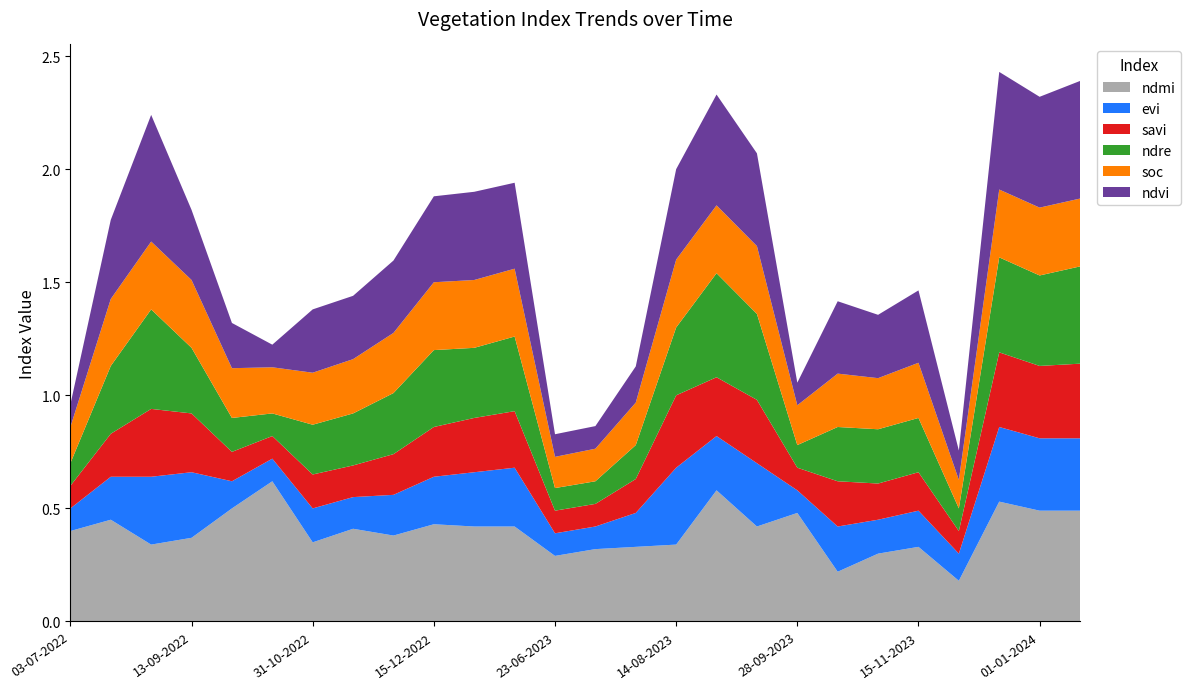

Reading left to right, extract all data points from this chart.

ndmi: 03-07-2022=0.4	28-07-2022=0.5	01-09-2022=0.3	13-09-2022=0.4	01-10-2022=0.5	13-10-2022=0.6	31-10-2022=0.3	15-11-2022=0.4	30-11-2022=0.4	15-12-2022=0.4	01-01-2023=0.4	14-01-2023=0.4	23-06-2023=0.3	13-07-2023=0.3	30-07-2023=0.3	14-08-2023=0.3	01-09-2023=0.6	13-09-2023=0.4	28-09-2023=0.5	13-10-2023=0.2	31-10-2023=0.3	15-11-2023=0.3	30-11-2023=0.2	15-12-2023=0.5	01-01-2024=0.5	14-01-2024=0.5
evi: 03-07-2022=0.1	28-07-2022=0.2	01-09-2022=0.3	13-09-2022=0.3	01-10-2022=0.1	13-10-2022=0.1	31-10-2022=0.1	15-11-2022=0.1	30-11-2022=0.2	15-12-2022=0.2	01-01-2023=0.2	14-01-2023=0.3	23-06-2023=0.1	13-07-2023=0.1	30-07-2023=0.1	14-08-2023=0.3	01-09-2023=0.2	13-09-2023=0.3	28-09-2023=0.1	13-10-2023=0.2	31-10-2023=0.1	15-11-2023=0.2	30-11-2023=0.1	15-12-2023=0.3	01-01-2024=0.3	14-01-2024=0.3
savi: 03-07-2022=0.1	28-07-2022=0.2	01-09-2022=0.3	13-09-2022=0.3	01-10-2022=0.1	13-10-2022=0.1	31-10-2022=0.1	15-11-2022=0.1	30-11-2022=0.2	15-12-2022=0.2	01-01-2023=0.2	14-01-2023=0.2	23-06-2023=0.1	13-07-2023=0.1	30-07-2023=0.1	14-08-2023=0.3	01-09-2023=0.3	13-09-2023=0.3	28-09-2023=0.1	13-10-2023=0.2	31-10-2023=0.2	15-11-2023=0.2	30-11-2023=0.1	15-12-2023=0.3	01-01-2024=0.3	14-01-2024=0.3
ndre: 03-07-2022=0.1	28-07-2022=0.3	01-09-2022=0.4	13-09-2022=0.3	01-10-2022=0.1	13-10-2022=0.1	31-10-2022=0.2	15-11-2022=0.2	30-11-2022=0.3	15-12-2022=0.3	01-01-2023=0.3	14-01-2023=0.3	23-06-2023=0.1	13-07-2023=0.1	30-07-2023=0.1	14-08-2023=0.3	01-09-2023=0.5	13-09-2023=0.4	28-09-2023=0.1	13-10-2023=0.2	31-10-2023=0.2	15-11-2023=0.2	30-11-2023=0.1	15-12-2023=0.4	01-01-2024=0.4	14-01-2024=0.4
soc: 03-07-2022=0.2	28-07-2022=0.3	01-09-2022=0.3	13-09-2022=0.3	01-10-2022=0.2	13-10-2022=0.2	31-10-2022=0.2	15-11-2022=0.2	30-11-2022=0.3	15-12-2022=0.3	01-01-2023=0.3	14-01-2023=0.3	23-06-2023=0.1	13-07-2023=0.1	30-07-2023=0.2	14-08-2023=0.3	01-09-2023=0.3	13-09-2023=0.3	28-09-2023=0.2	13-10-2023=0.2	31-10-2023=0.2	15-11-2023=0.2	30-11-2023=0.1	15-12-2023=0.3	01-01-2024=0.3	14-01-2024=0.3
ndvi: 03-07-2022=0.1	28-07-2022=0.3	01-09-2022=0.6	13-09-2022=0.3	01-10-2022=0.2	13-10-2022=0.1	31-10-2022=0.3	15-11-2022=0.3	30-11-2022=0.3	15-12-2022=0.4	01-01-2023=0.4	14-01-2023=0.4	23-06-2023=0.1	13-07-2023=0.1	30-07-2023=0.2	14-08-2023=0.4	01-09-2023=0.5	13-09-2023=0.4	28-09-2023=0.1	13-10-2023=0.3	31-10-2023=0.3	15-11-2023=0.3	30-11-2023=0.1	15-12-2023=0.5	01-01-2024=0.5	14-01-2024=0.5